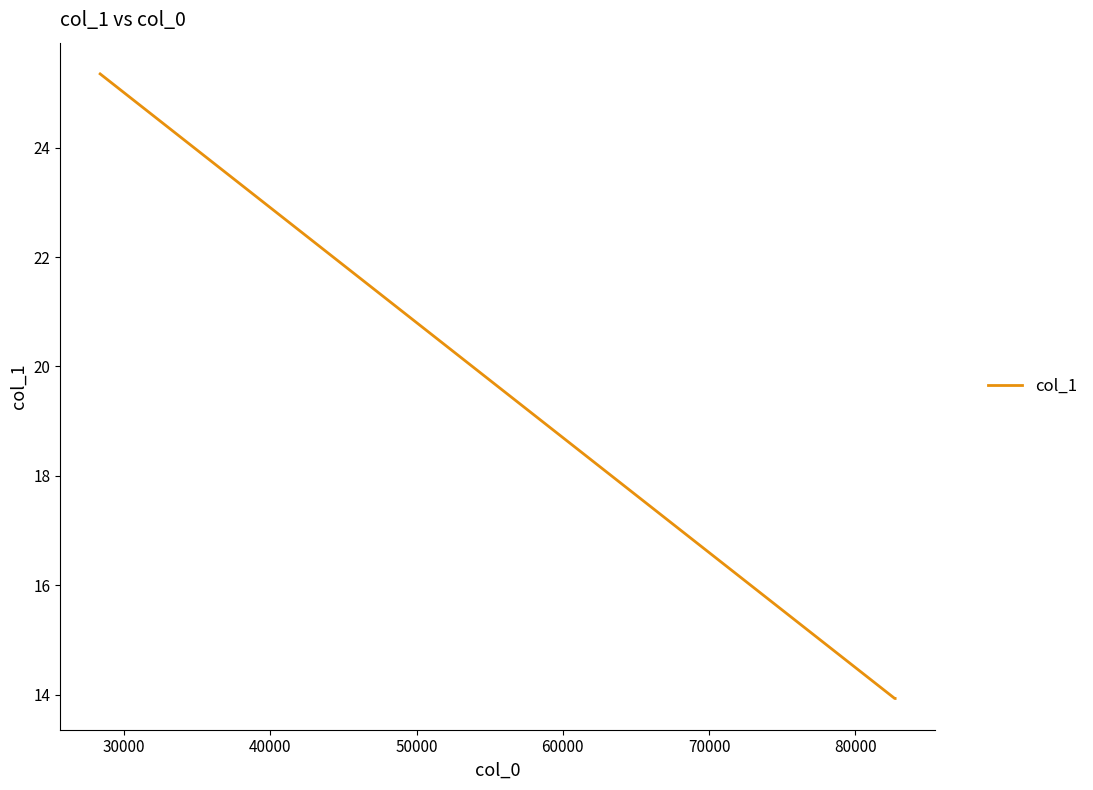

What is the difference between the maximum and minimum values?

11.4